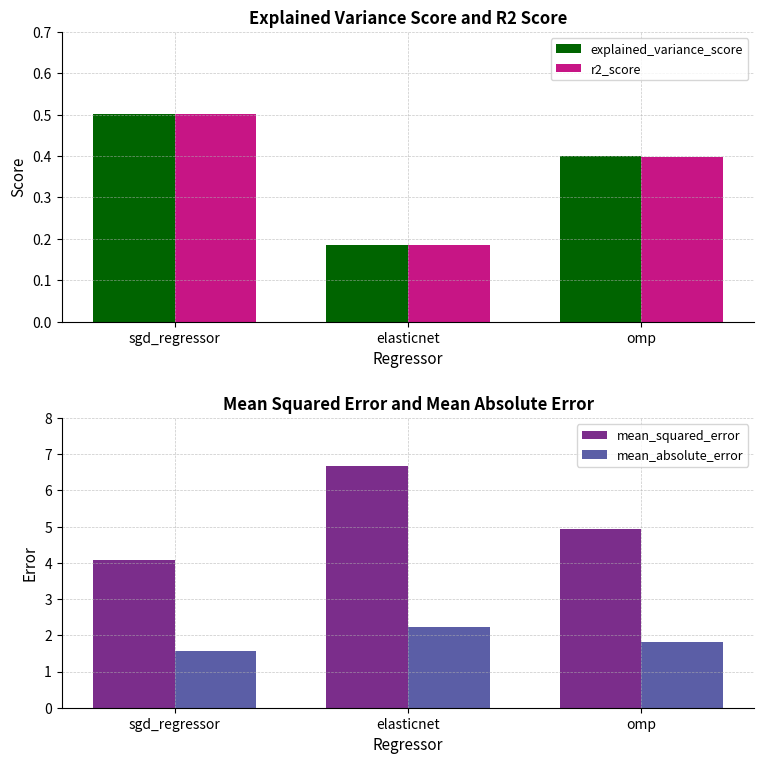

List the series in order of their peak value, highest first.

mean_squared_error, mean_absolute_error, explained_variance_score, r2_score